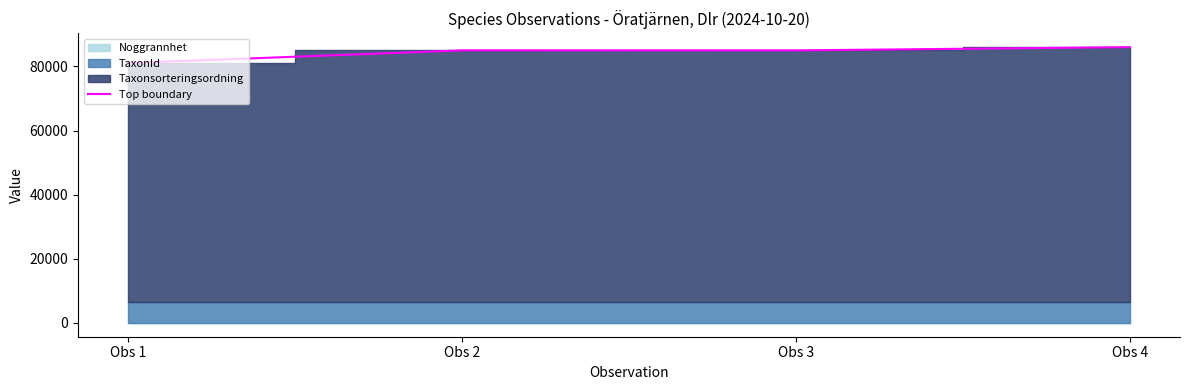

What is the change in value from Obs 2 to Obs 4?

+1011